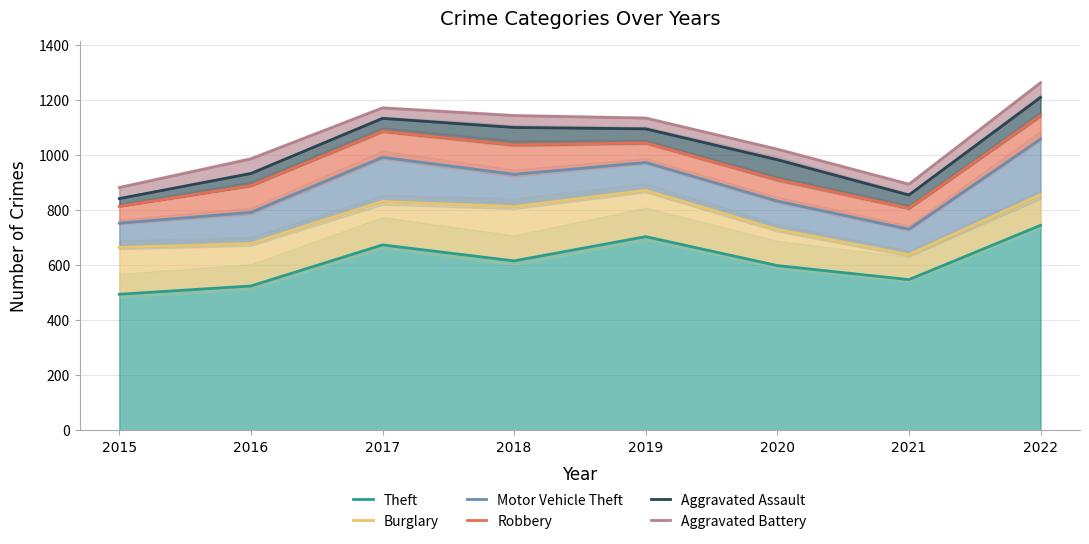

True or false: Aggravated Assault and Theft cross at least once.

False